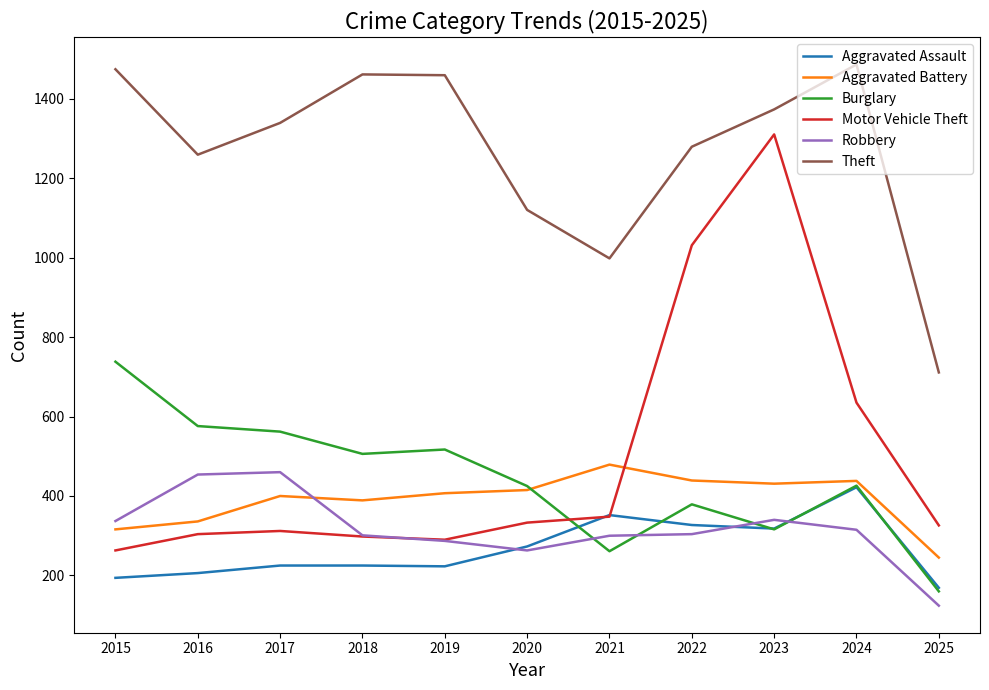

What is the maximum value for Theft?

1486